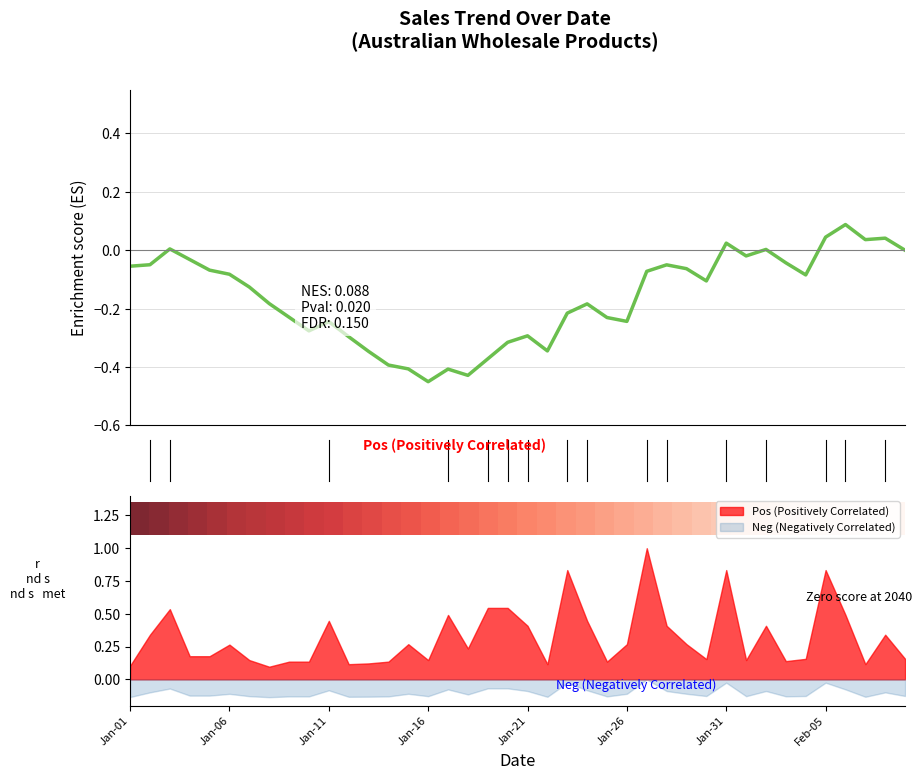

The value of Pos (Positively Correlated) at Jan-21 is 0.4. True or false?

True